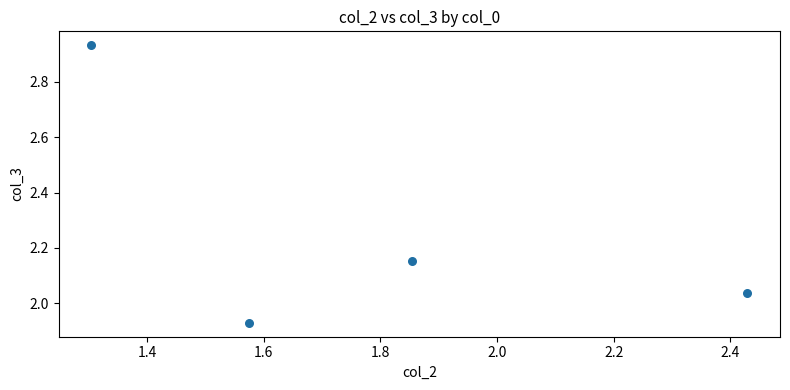

What is the range of Y values (max minus min)?

1.0